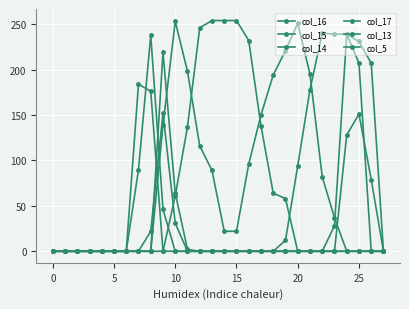

At which category is the sum across all series the highest?

24